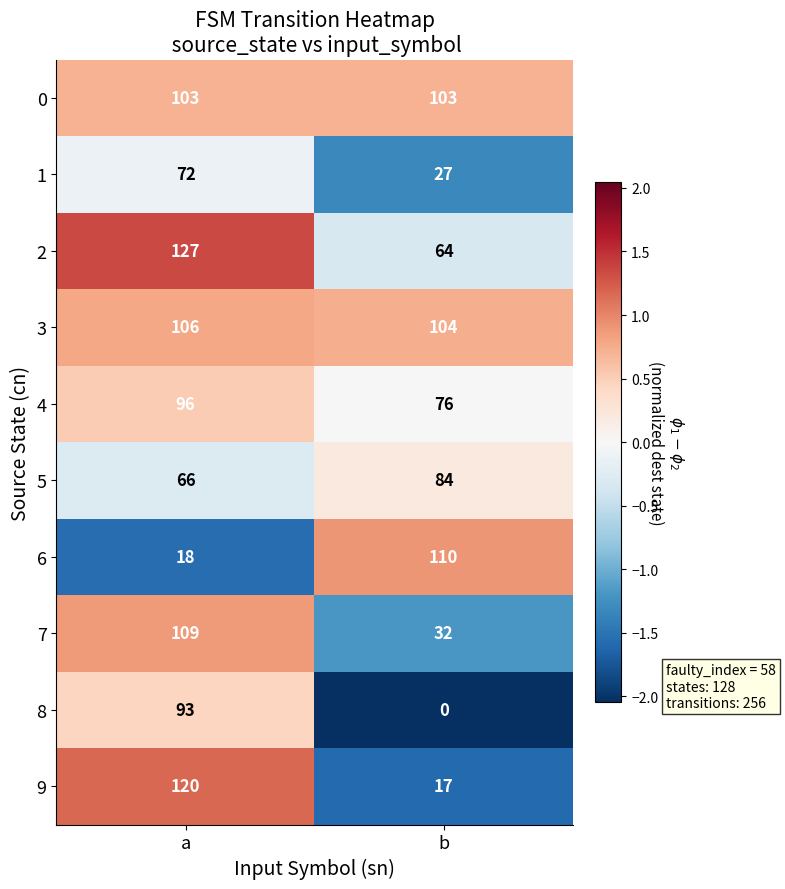

What is the sum of the 7 values at a and b?

141